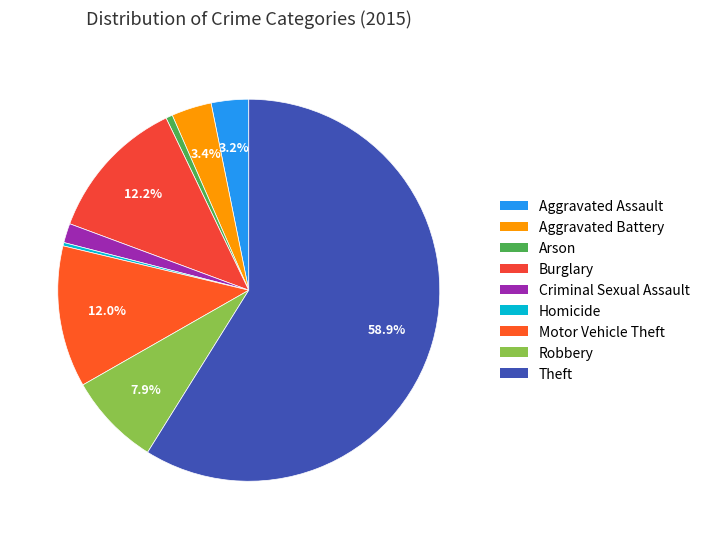

What is the largest slice in the pie chart?

Theft